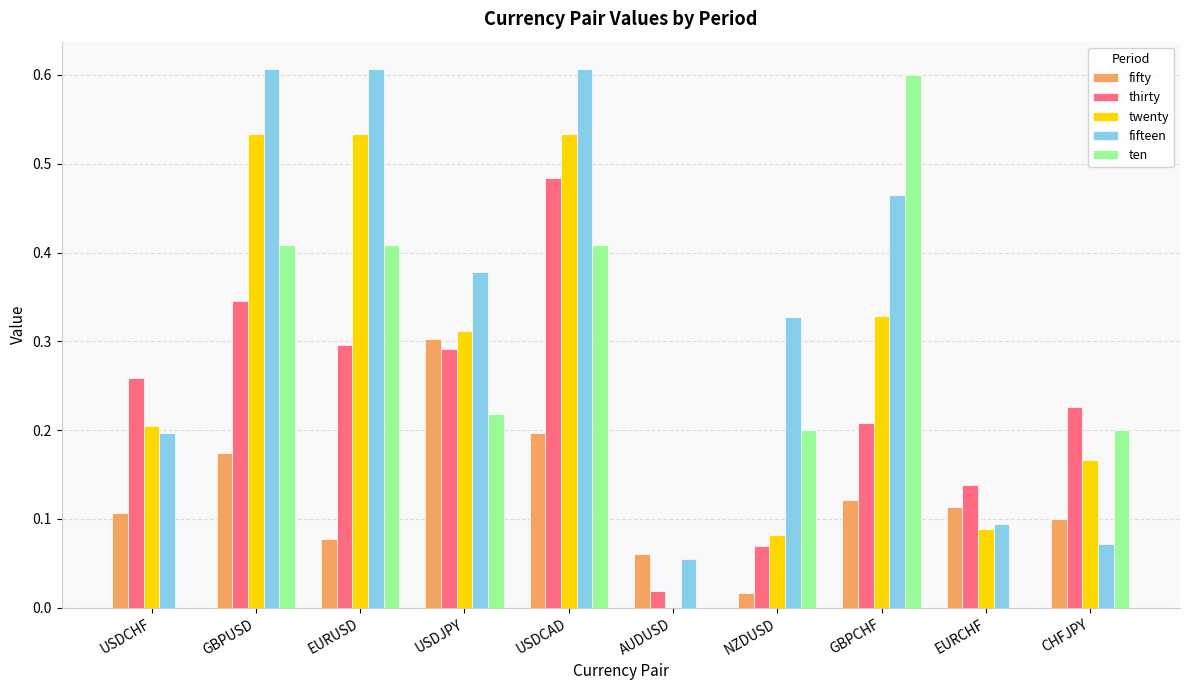

True or false: fifteen has a value of 0.0 at AUDUSD.

False